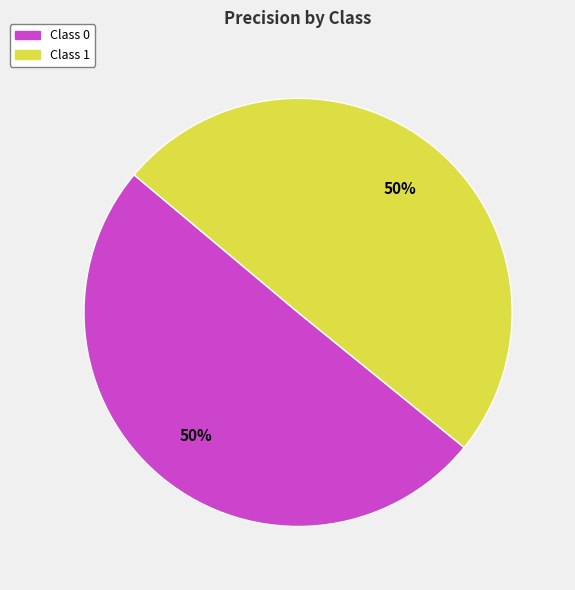

True or false: Class 1 accounts for 50% of the total.

True